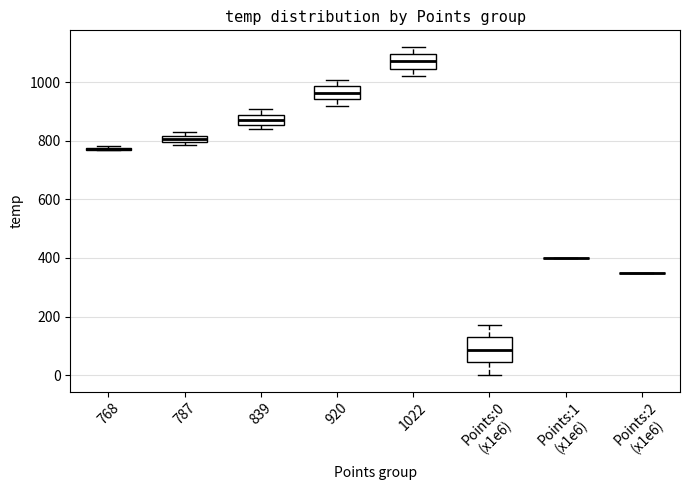

Which box is the tallest, from its lower edge to its upper edge?

Points:0 (x1e6)